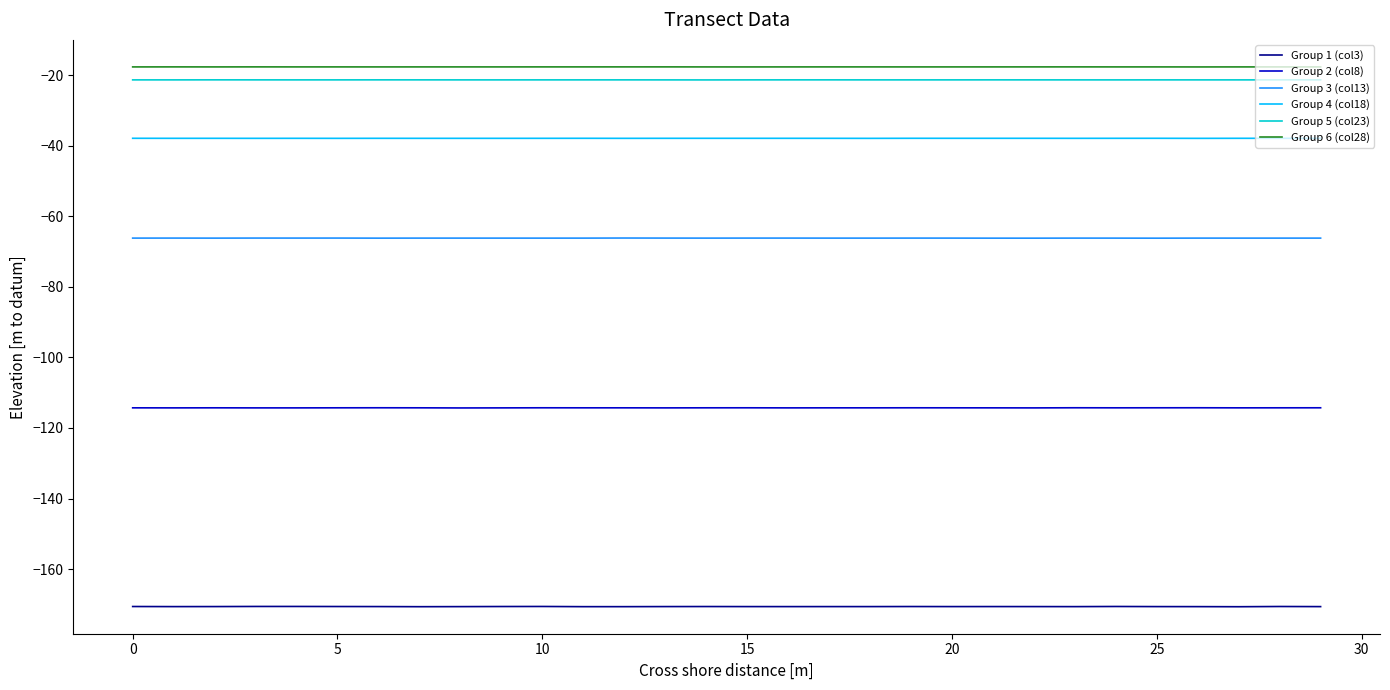

What is the maximum value for Group 6 (col28)?

-17.7